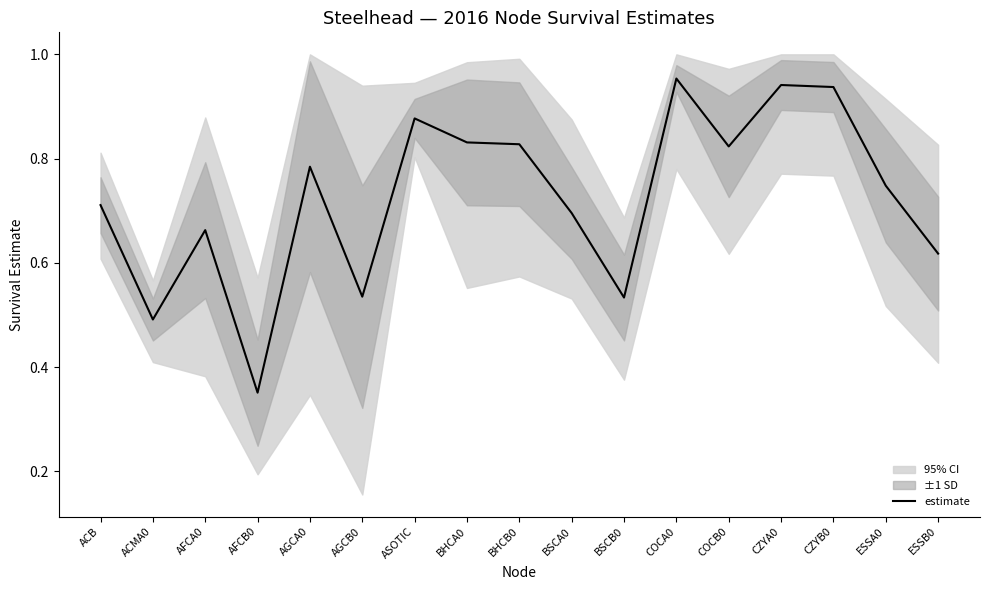

How many interior local peaks (higher than both neighbors) does the data have?

5